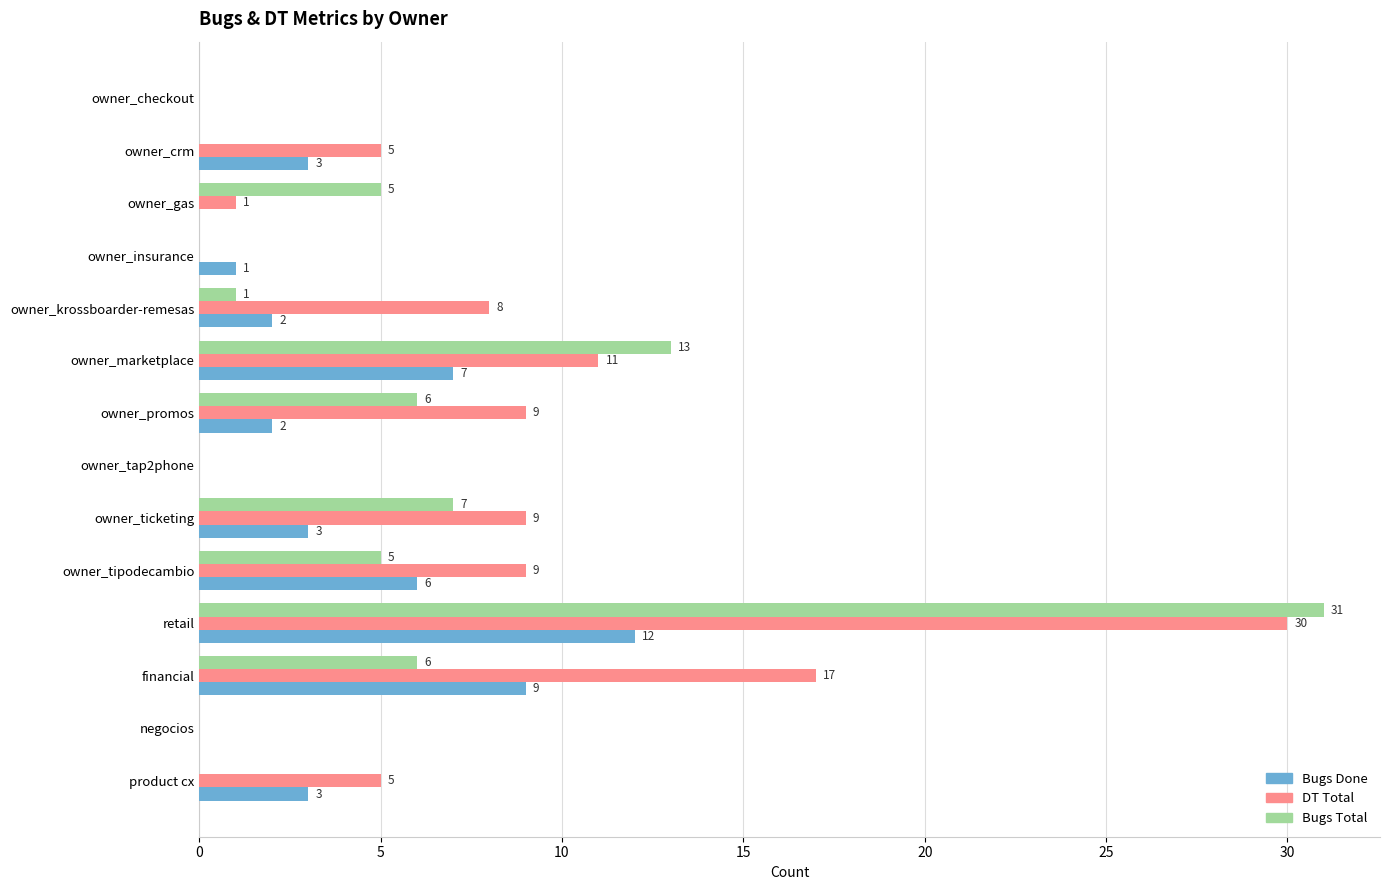

The Bugs Done series shows 11 at owner_marketplace. True or false?

False